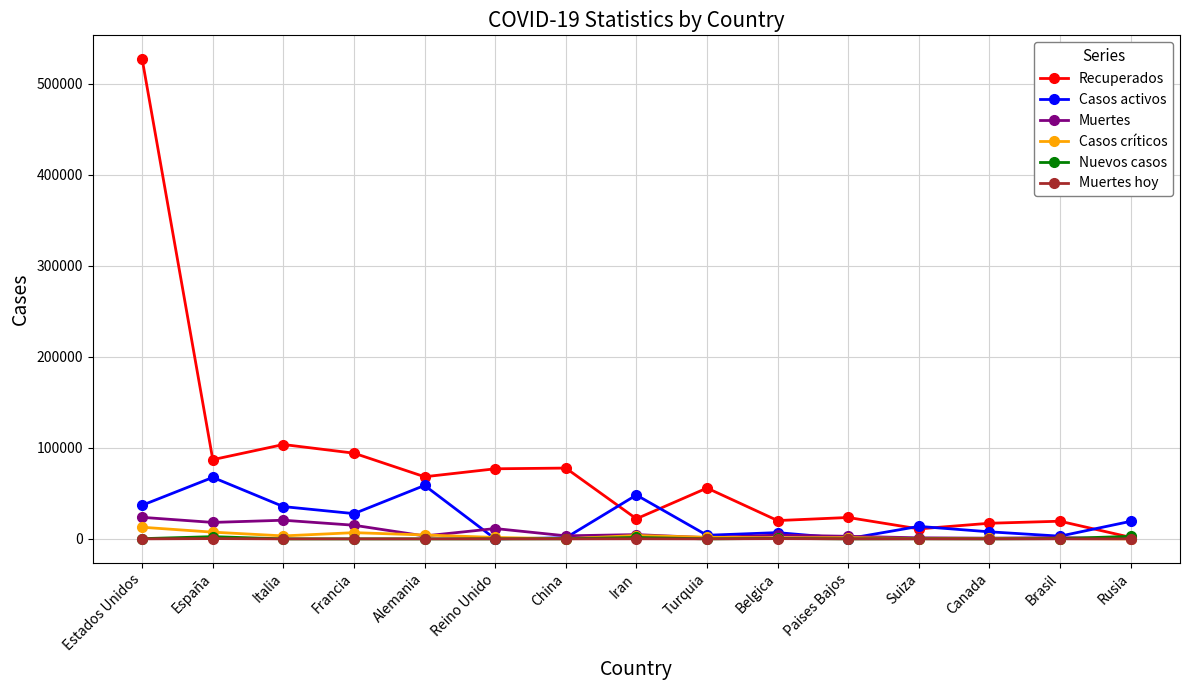

What is the greatest value displayed?

526581